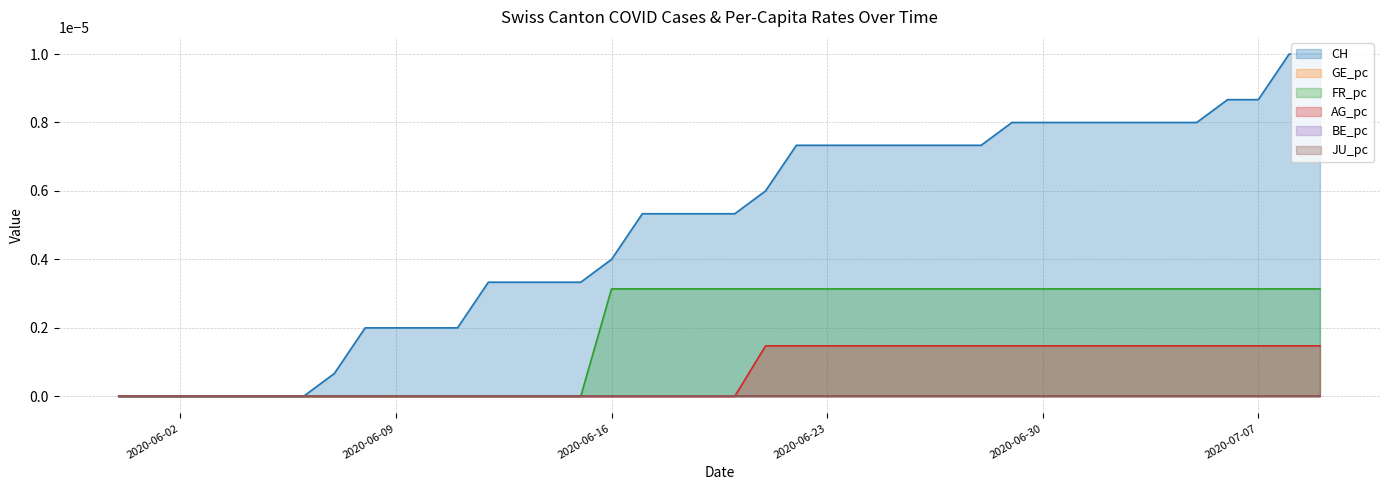

Is the value of FR_pc at 15 greater than the value of AG_pc at 35?

No